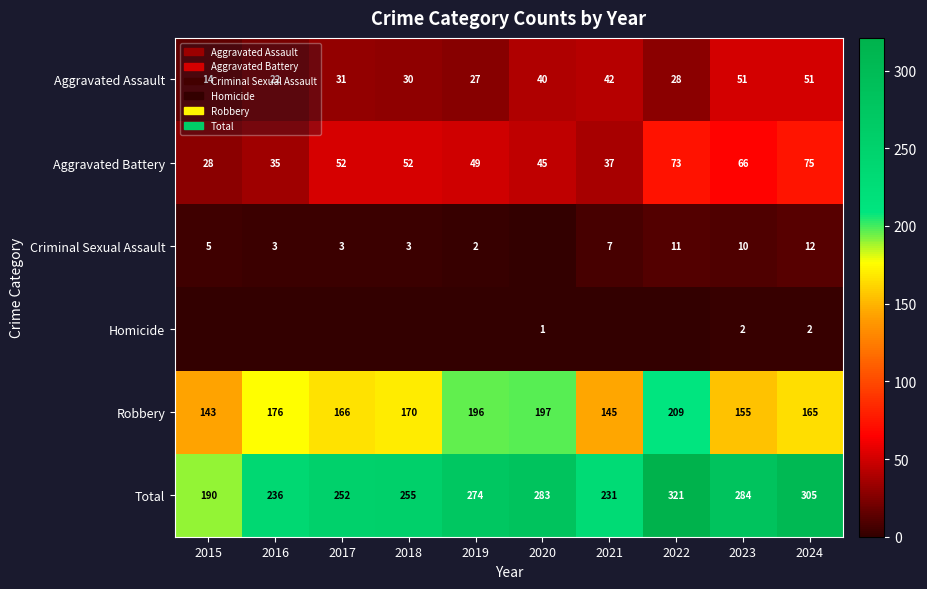

Is the value of Aggravated Assault at 2020 greater than the value of Homicide at 2024?

Yes